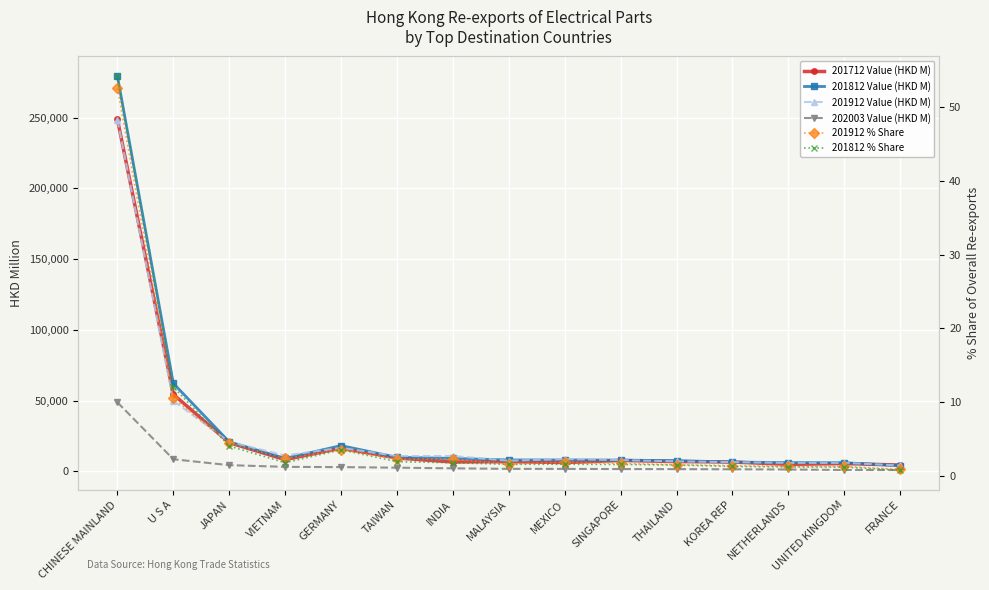

Rank the categories by 201712 Value (HKD M) value from lowest to highest.

FRANCE, NETHERLANDS, UNITED KINGDOM, MEXICO, KOREA REP, INDIA, MALAYSIA, THAILAND, SINGAPORE, VIETNAM, TAIWAN, GERMANY, JAPAN, U S A, CHINESE MAINLAND